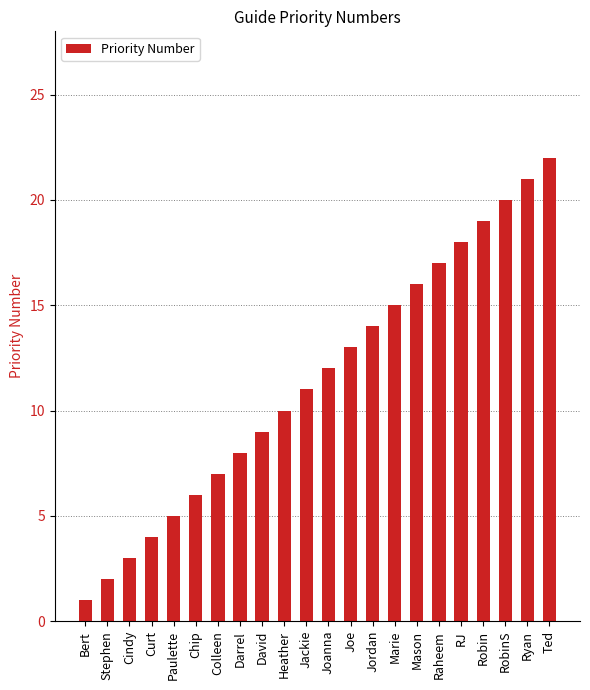

What position from the left is Darrel?

8